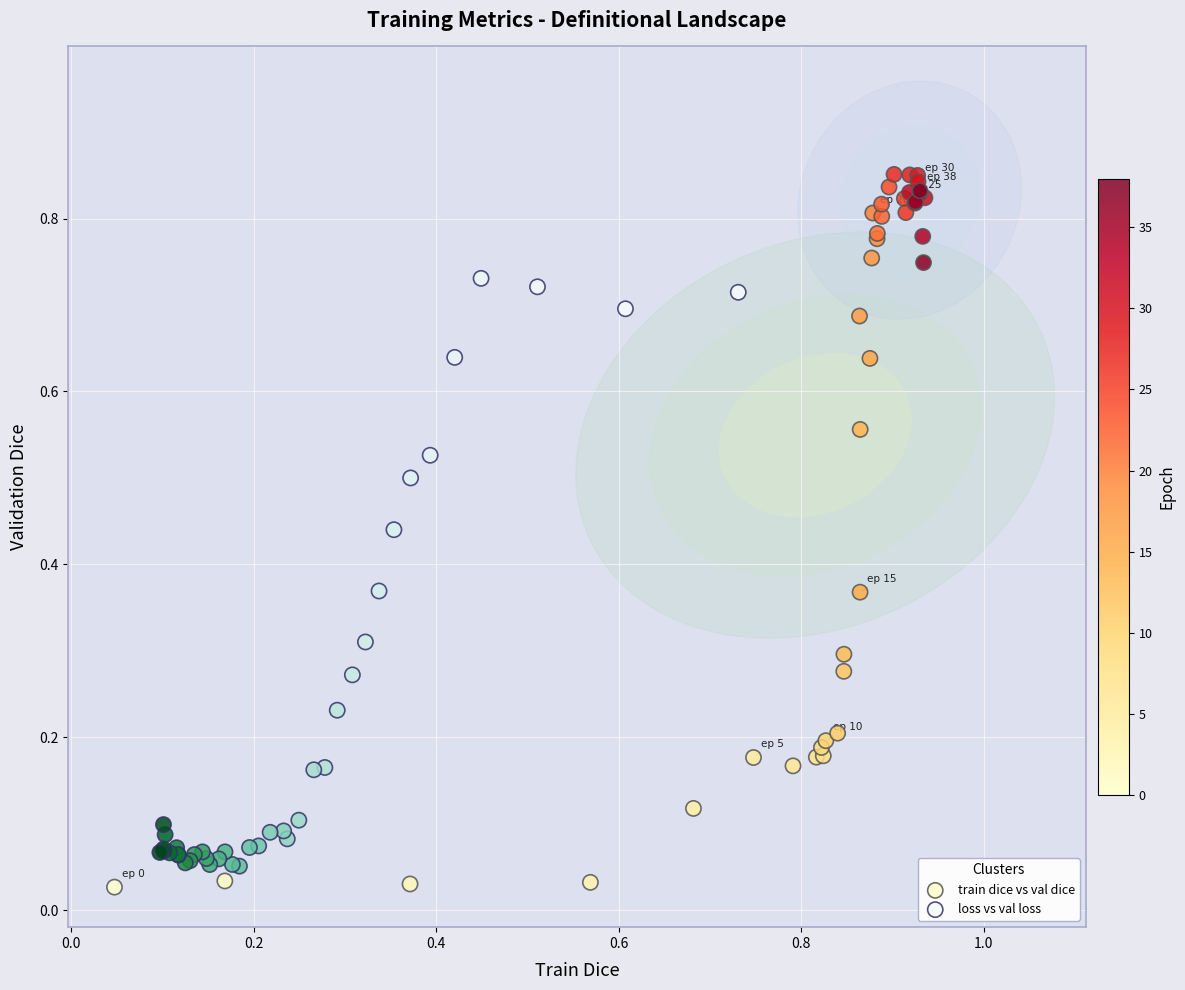

Which series has the widest spread of Y values?

train dice vs val dice